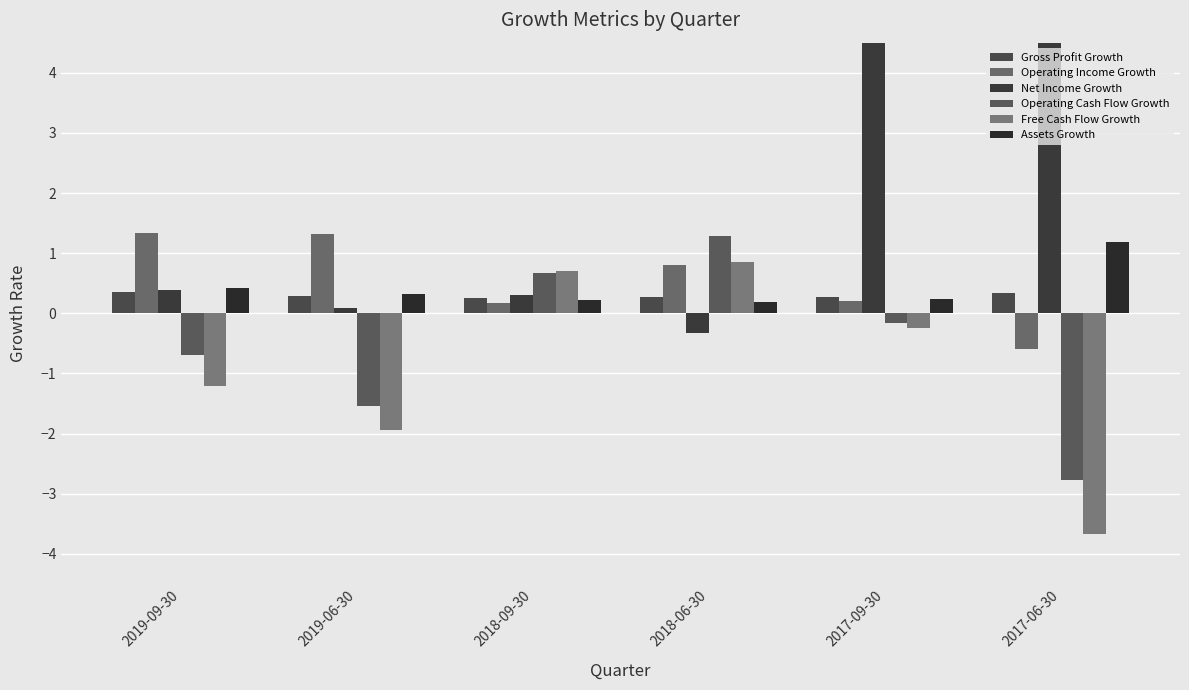

Rank the series at 2019-06-30 from lowest to highest value.

Free Cash Flow Growth, Operating Cash Flow Growth, Net Income Growth, Gross Profit Growth, Assets Growth, Operating Income Growth